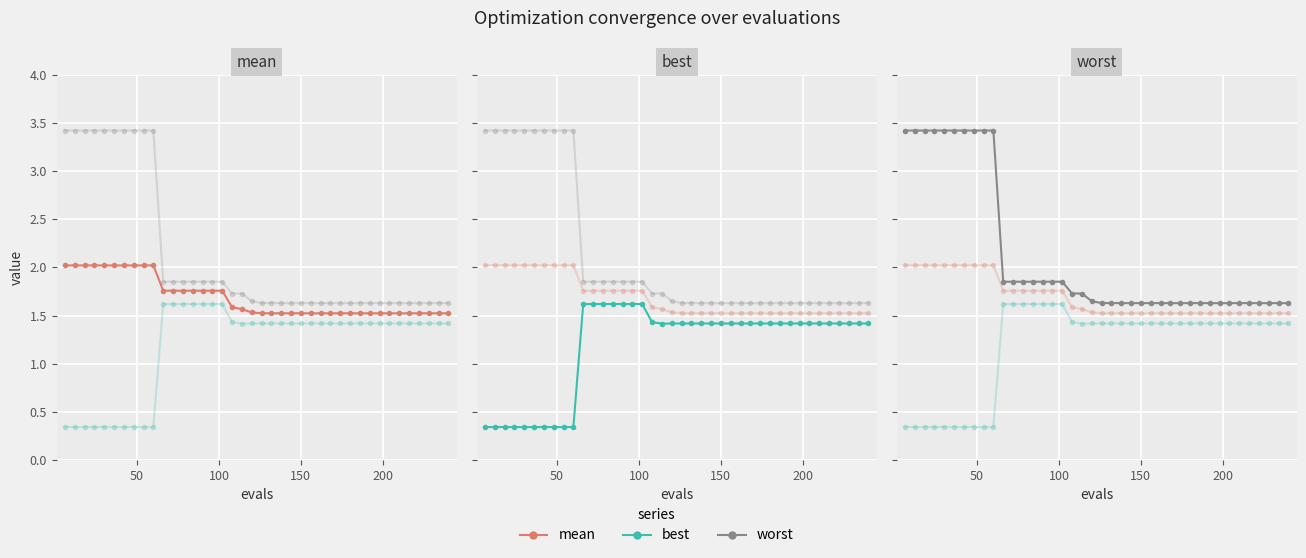

True or false: best and worst cross at least once.

False